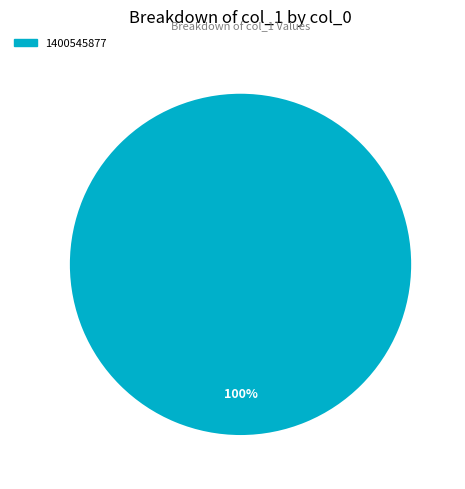

Is there a majority slice in this chart?

Yes